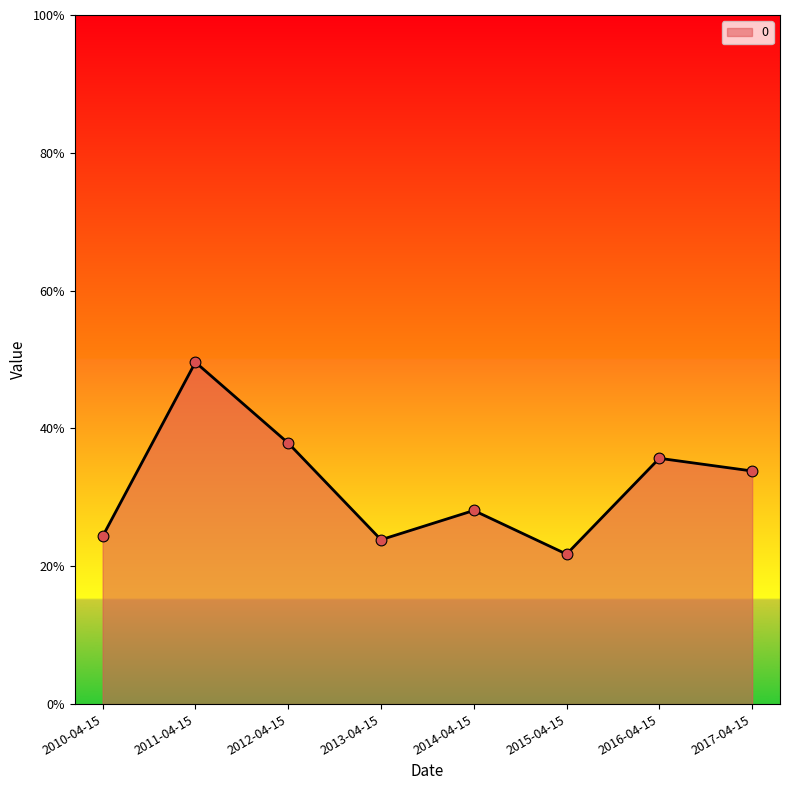

What is the change in value from 2011-04-15 to 2015-04-15?

-0.3